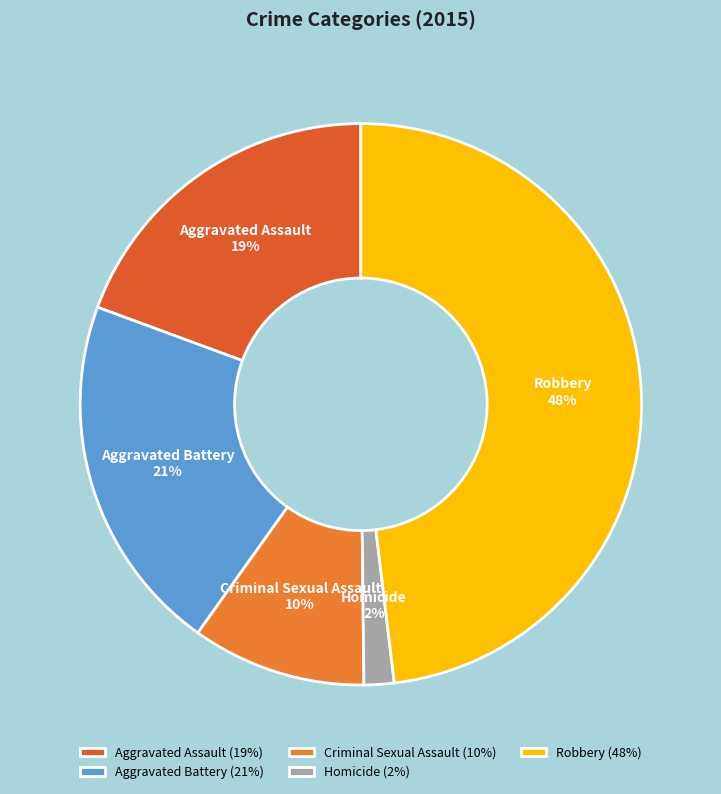

Count the number of slices in the pie.

5